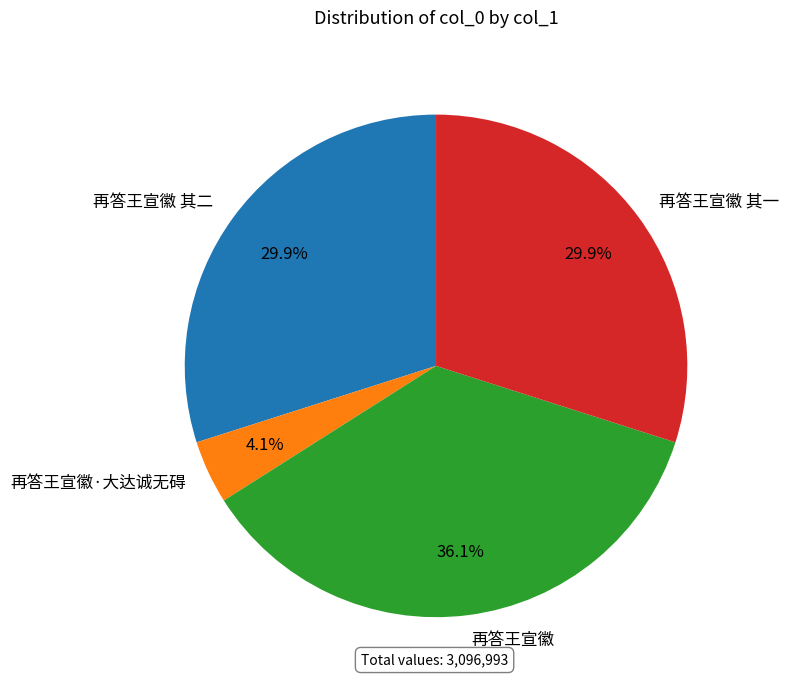

To the nearest percent, what portion does 再答王宣徽 represent?

36%